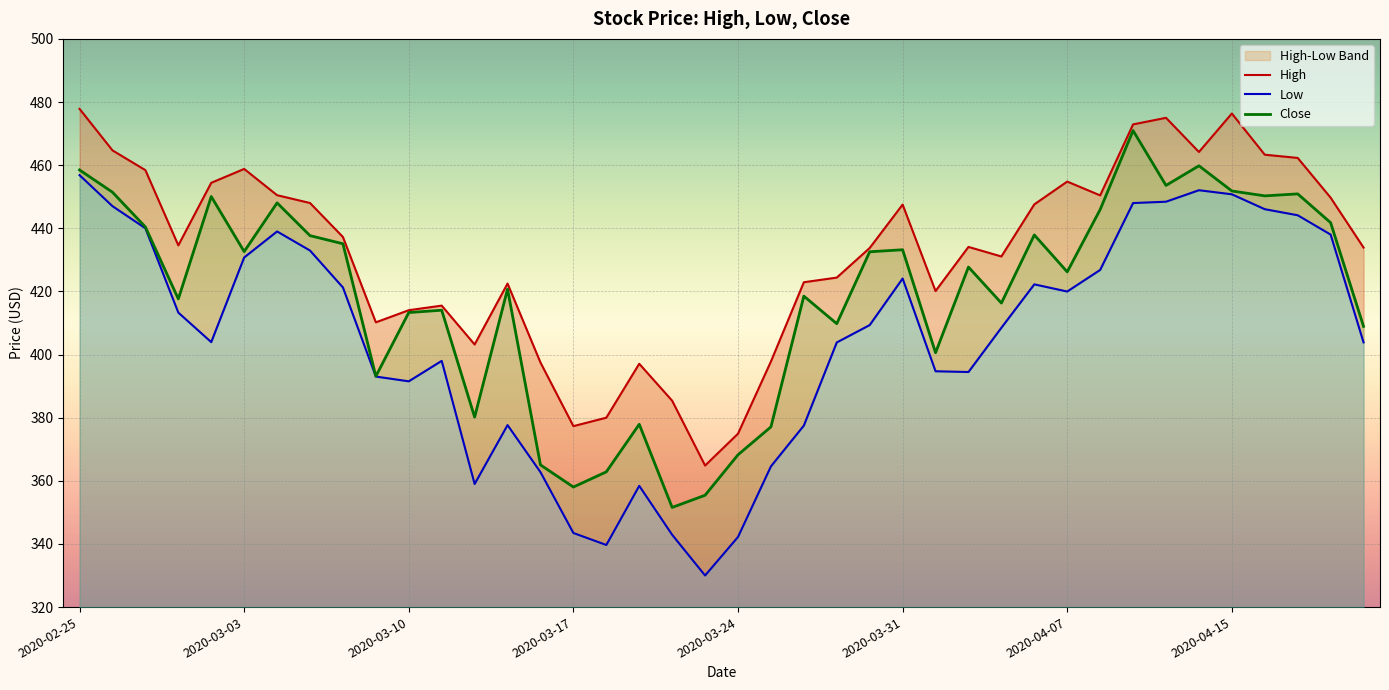

True or false: Close and High cross at least once.

False